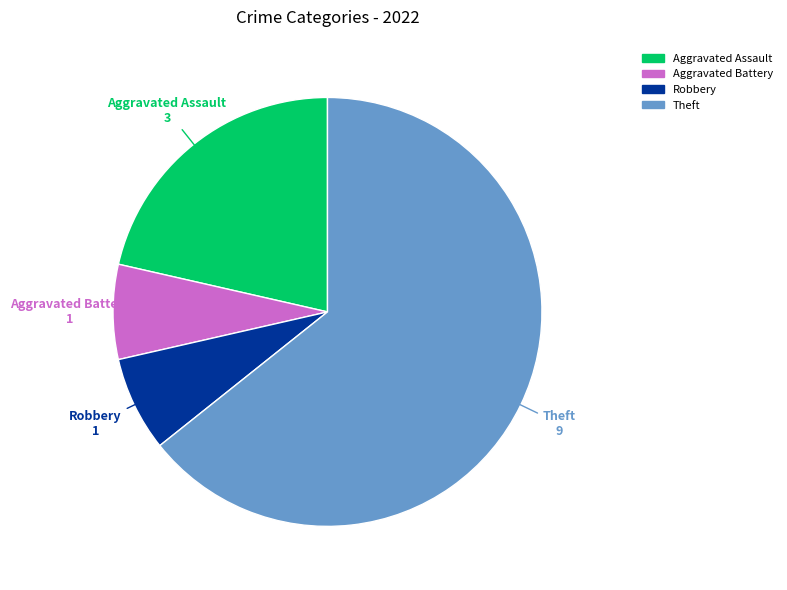

Count the number of slices in the pie.

4